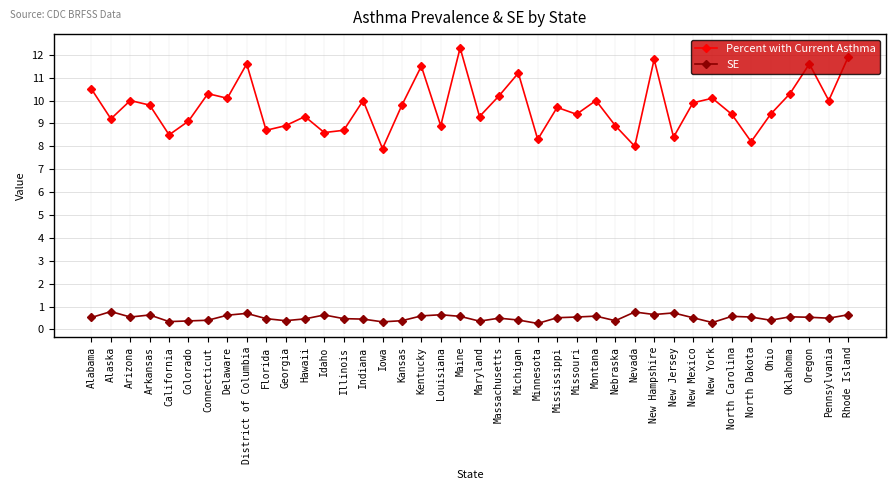

What is the value of the SE point at the 13th from the left?

0.6